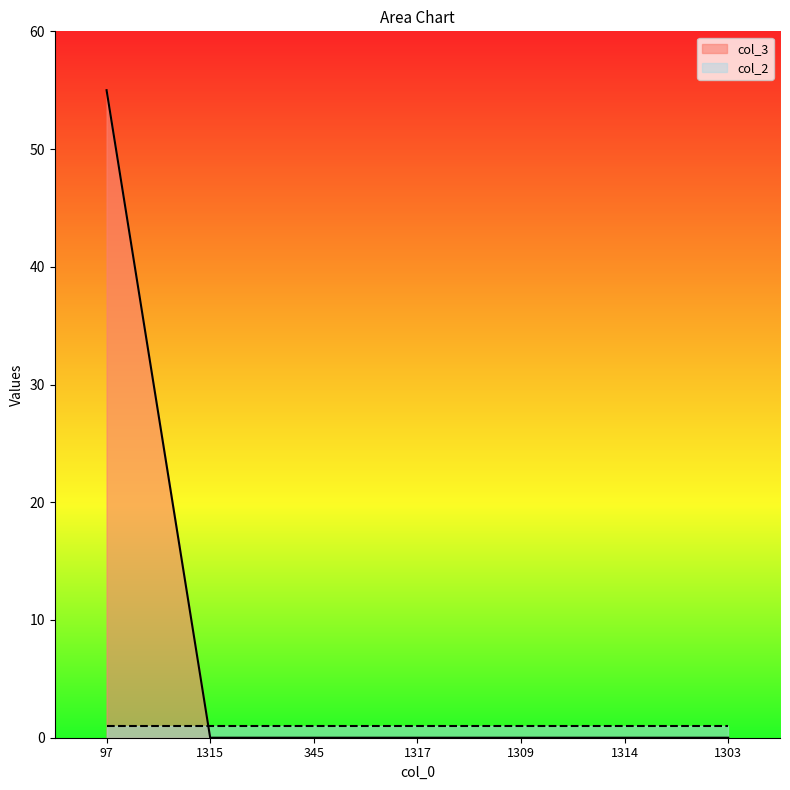

The value at 1314 is 0. True or false?

True